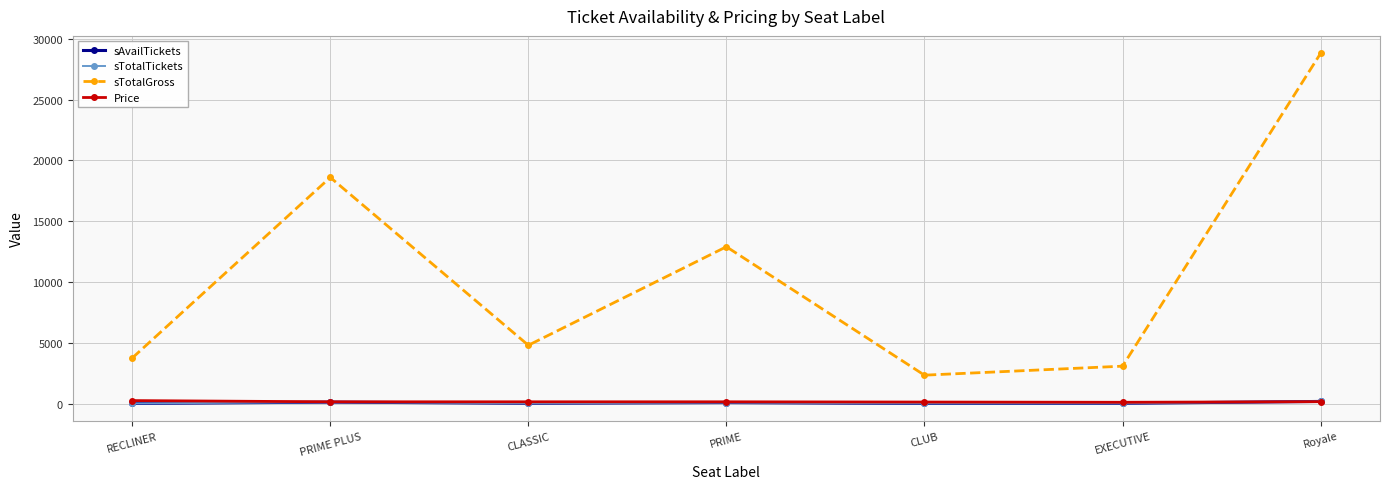

What is the spread (max minus min) of values at Royale?

28640